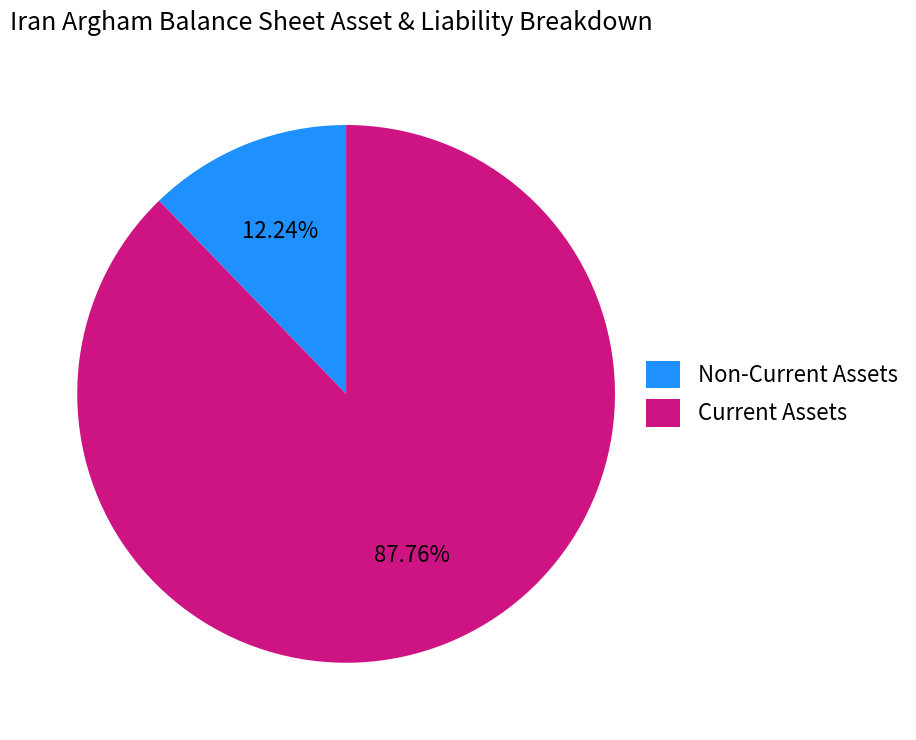

Which has a higher value, Current Assets or Non-Current Assets?

Current Assets